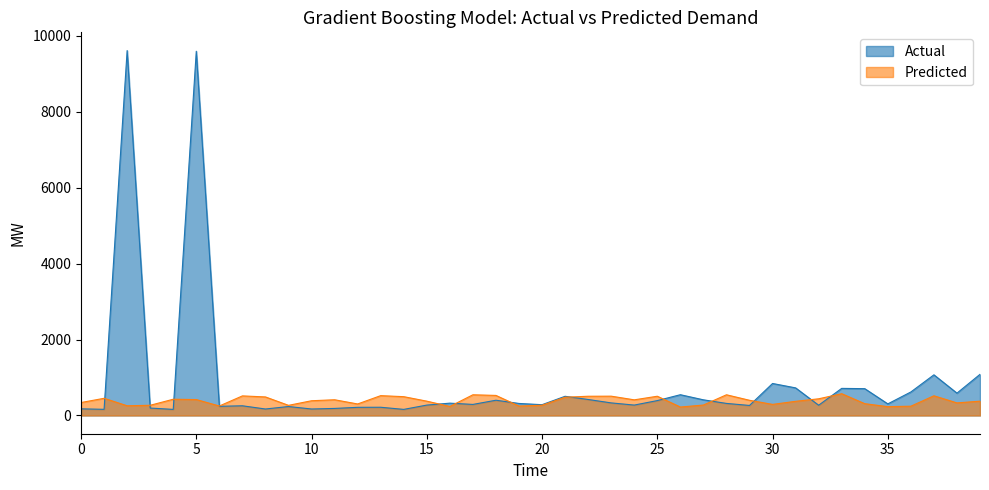

In Leve EXP, how many points are lower than both neighbors (excluding endpoints)?

13